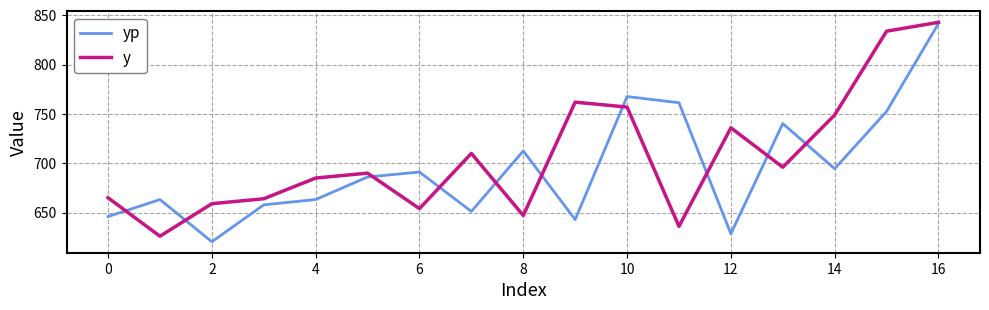

List the series in order of their overall mean, lowest first.

yp, y